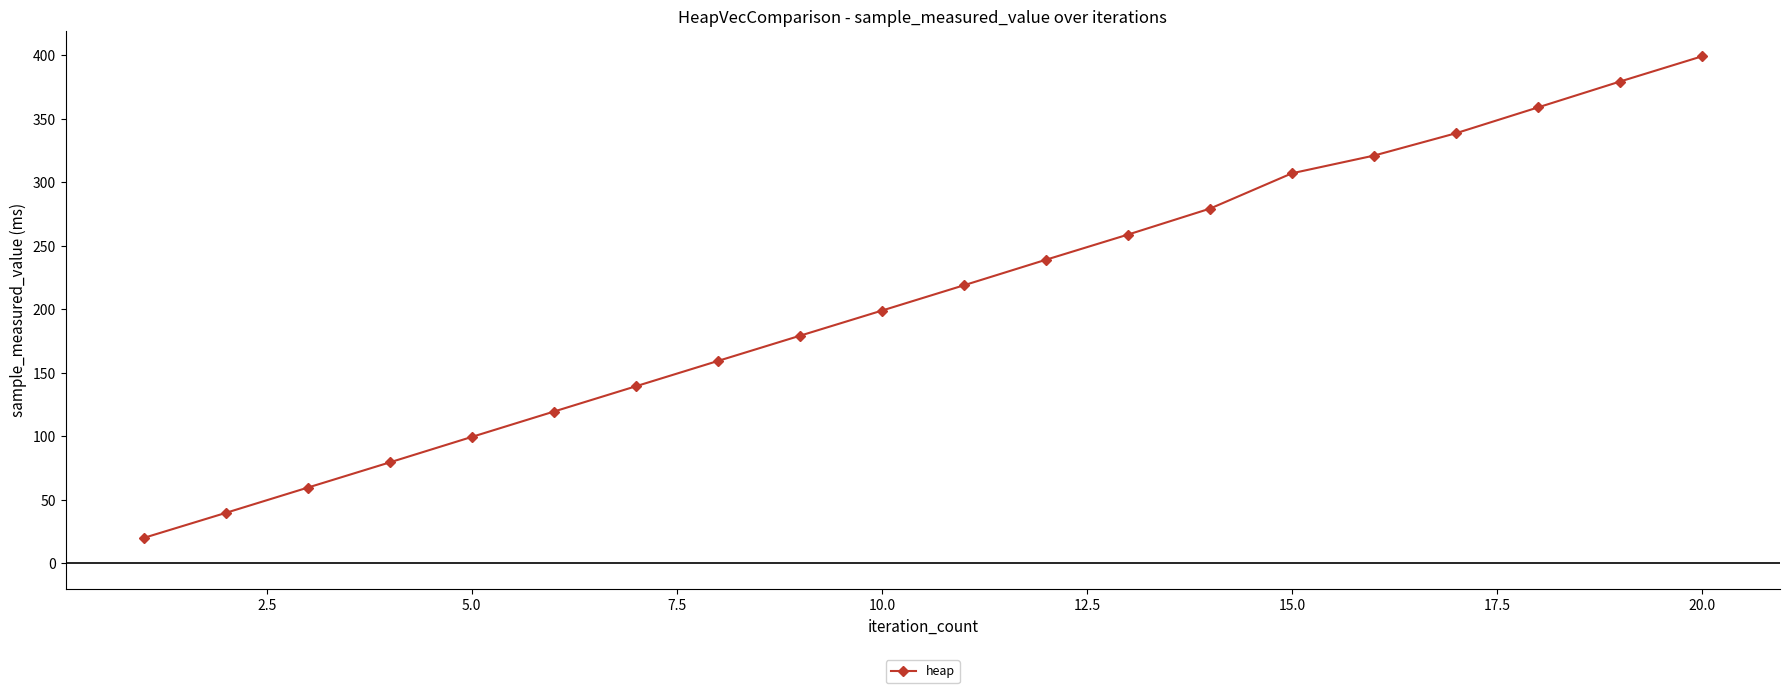

How many data points are above 219?

10